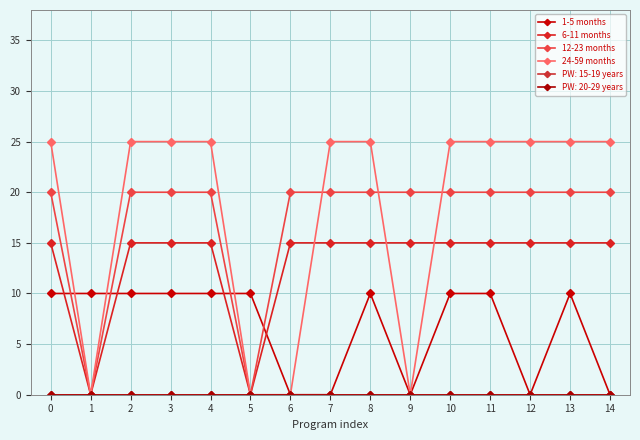

How many times do 24-59 months and 1-5 months cross each other?

3